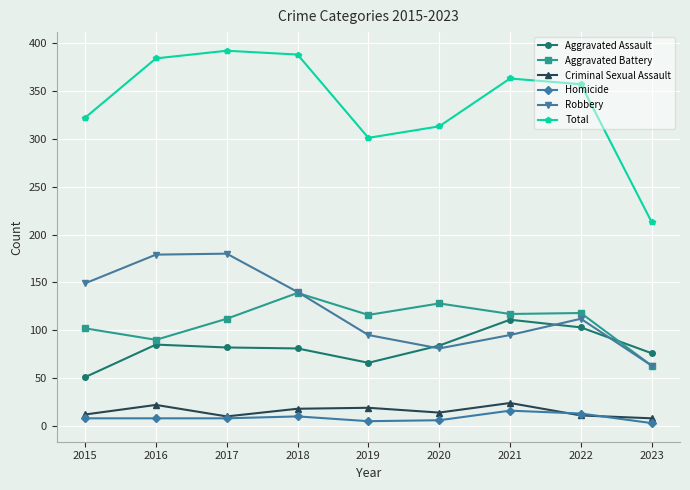

Which series has the largest total across all categories?

Total